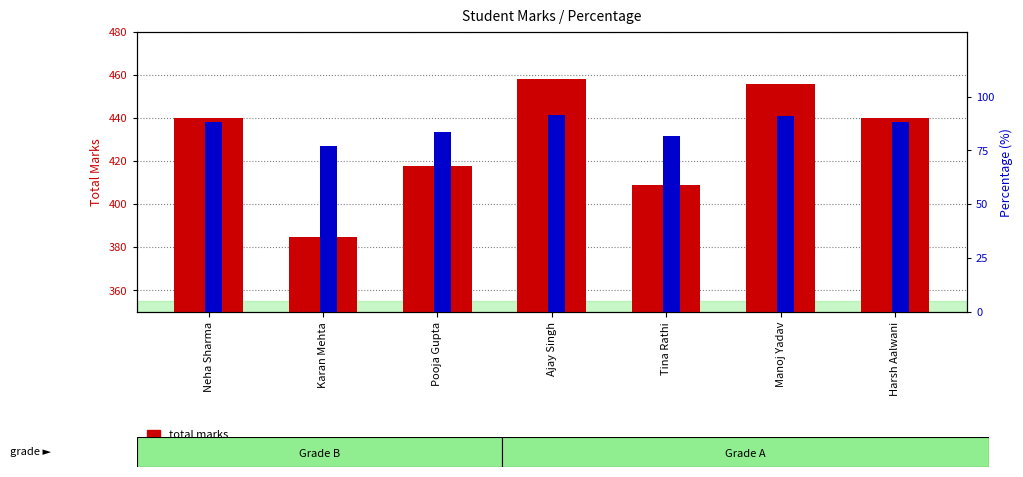

Count the number of categories in the chart.

7